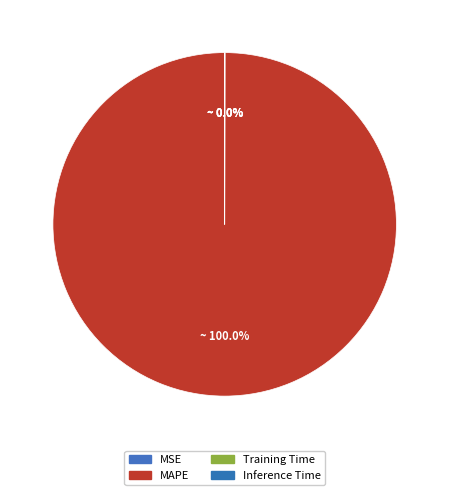

To the nearest percent, what is the average slice percentage?

25%